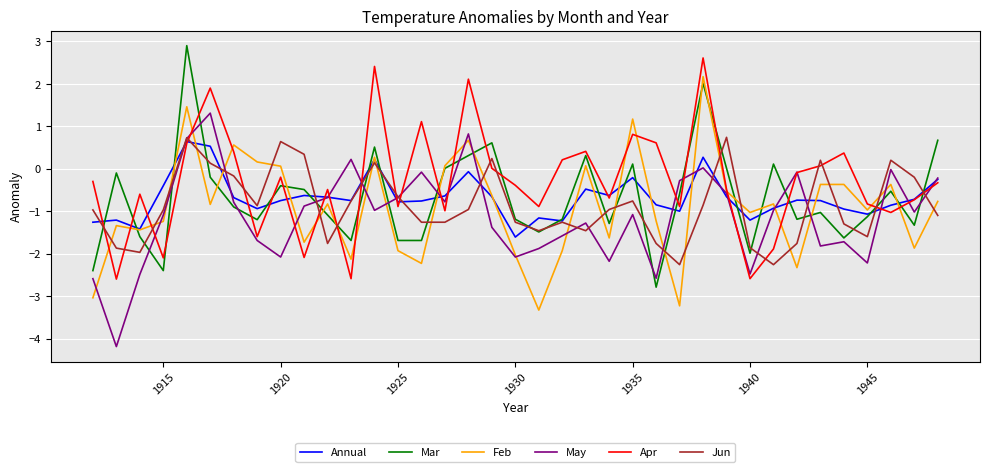

In Annual, how many points are lower than both neighbors (excluding endpoints)?

10